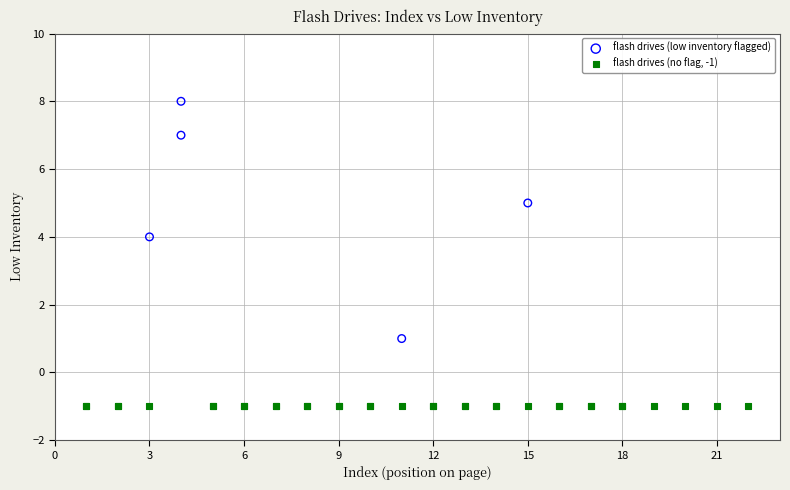

Which series contains the lowest Y value?

flash drives (no flag, -1)